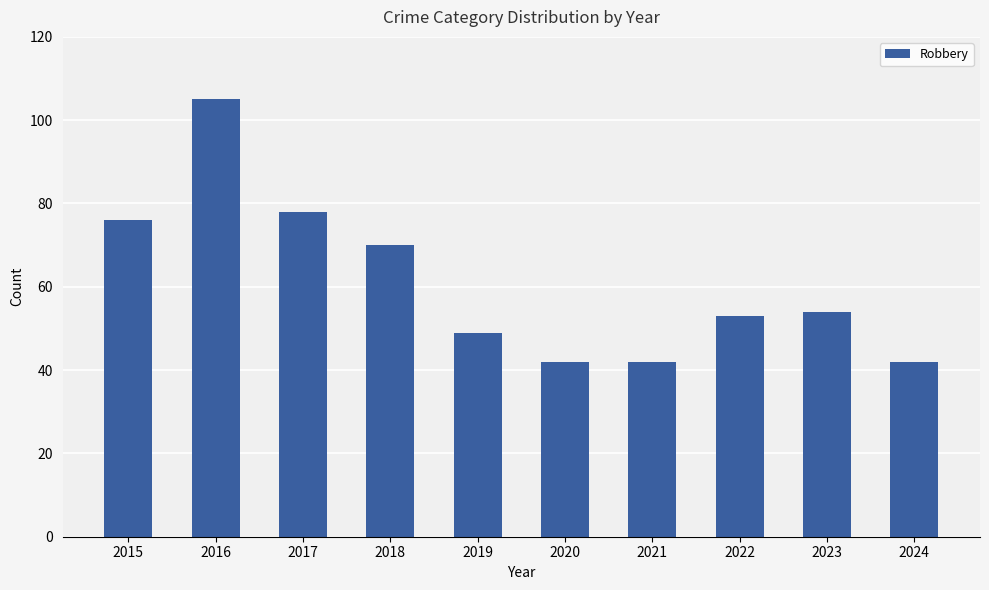

What is the difference between the values at 2020 and 2018?

28